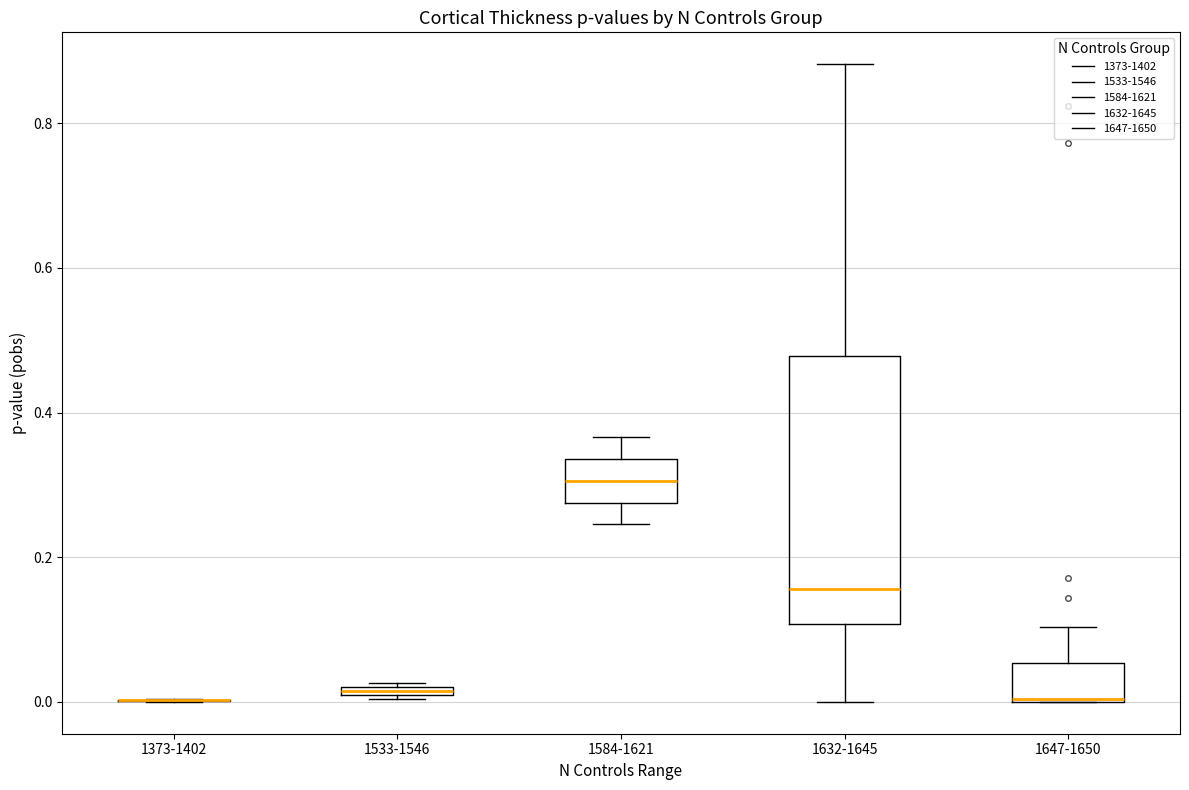

Where is the lower edge of the box for 1632-1645 on the y-axis? The values are not printed on the chart, so give them approximately, as read against the axis.

0.10